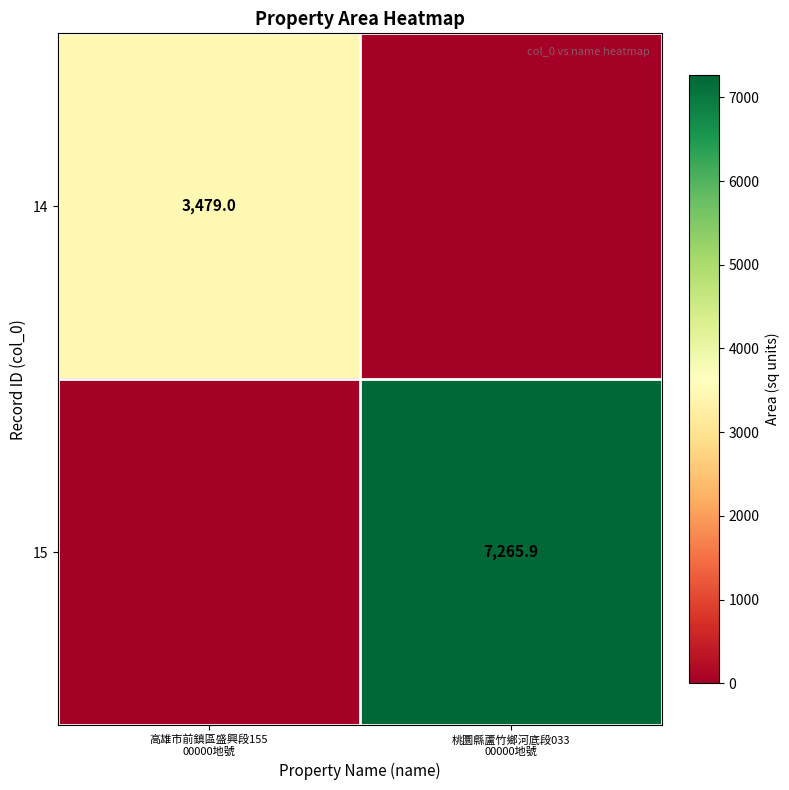

The value of 15 at 高雄市前鎮區盛興段155 00000地號 is 0.0. True or false?

True